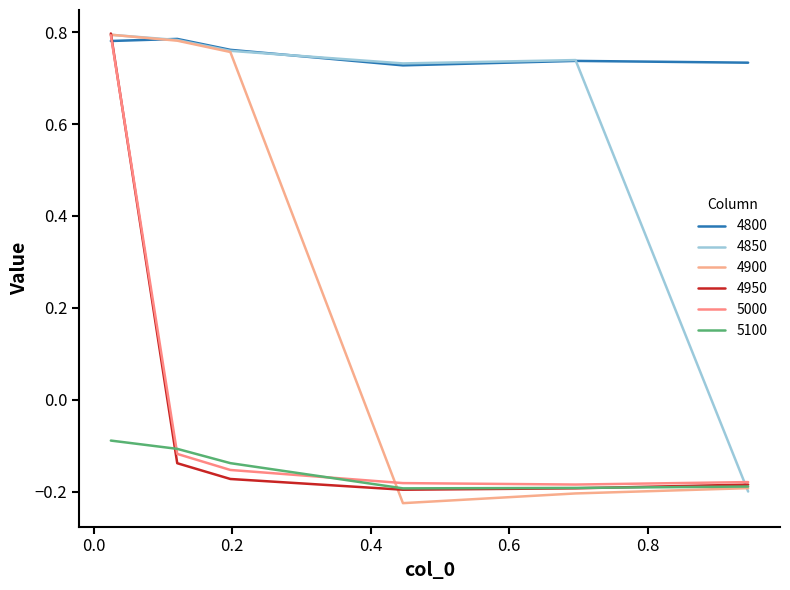

What are all the series names shown in the legend?

4800, 4850, 4900, 4950, 5000, 5100